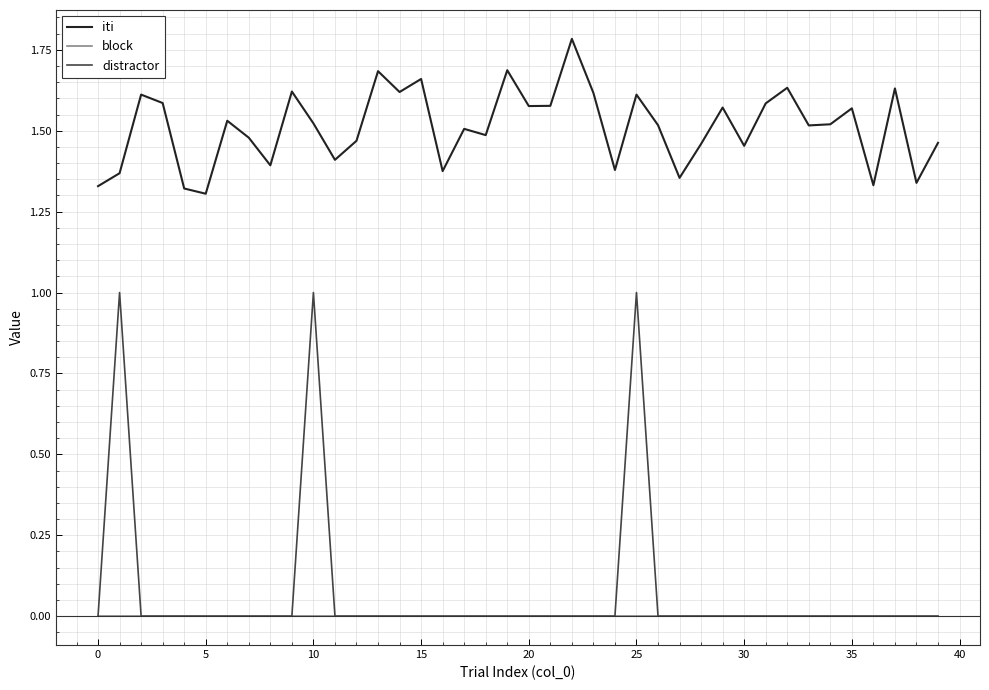

Which series has the largest total across all categories?

iti